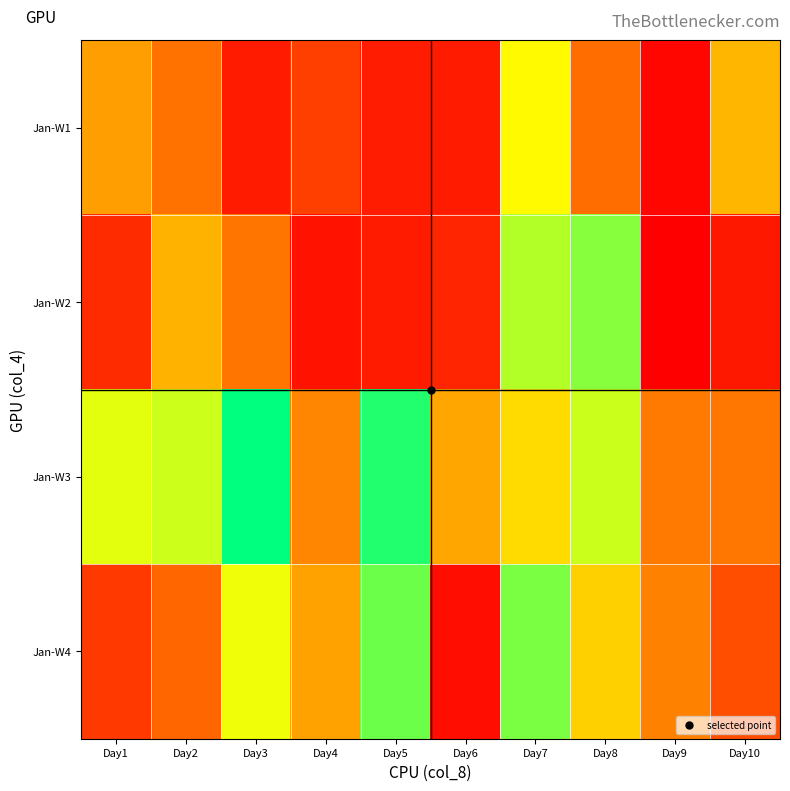

Reading left to right, extract all data points from this chart.

Jan-W1: Day1=102312528	Day2=73434904	Day3=18550920	Day4=41916600	Day5=19338784	Day6=18662736	Day7=159590648	Day8=70272608	Day9=6384528	Day10=117420944
Jan-W2: Day1=28940200	Day2=115141904	Day3=75438840	Day4=13640288	Day5=18898432	Day6=25159856	Day7=186750360	Day8=200609232	Day9=1371440	Day10=16912952
Jan-W3: Day1=171311192	Day2=178041432	Day3=243188200	Day4=87236760	Day5=232155072	Day6=106232288	Day7=139393880	Day8=179515144	Day9=79187304	Day10=76151776
Jan-W4: Day1=37913632	Day2=66459112	Day3=166981144	Day4=103461272	Day5=208347512	Day6=10052960	Day7=204230672	Day8=132797464	Day9=83333008	Day10=51390584